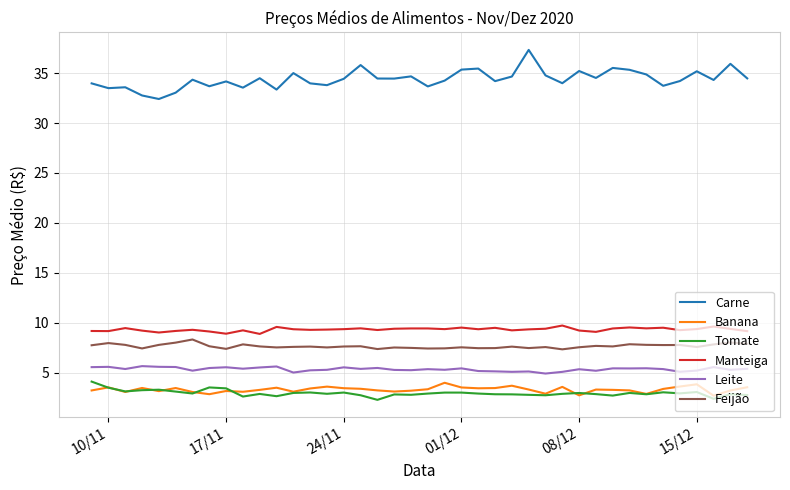

Which series has the widest spread of values?

Carne